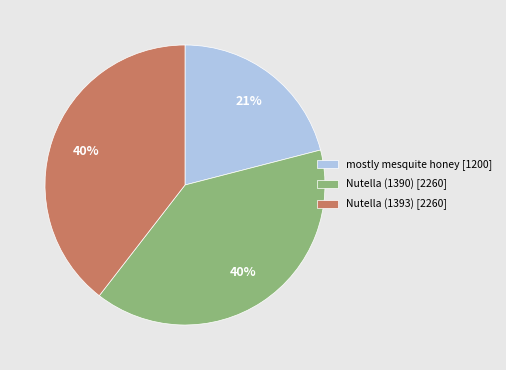

Approximately how many times larger is the value at Nutella (1393) [2260] compared to mostly mesquite honey [1200]?

1.9